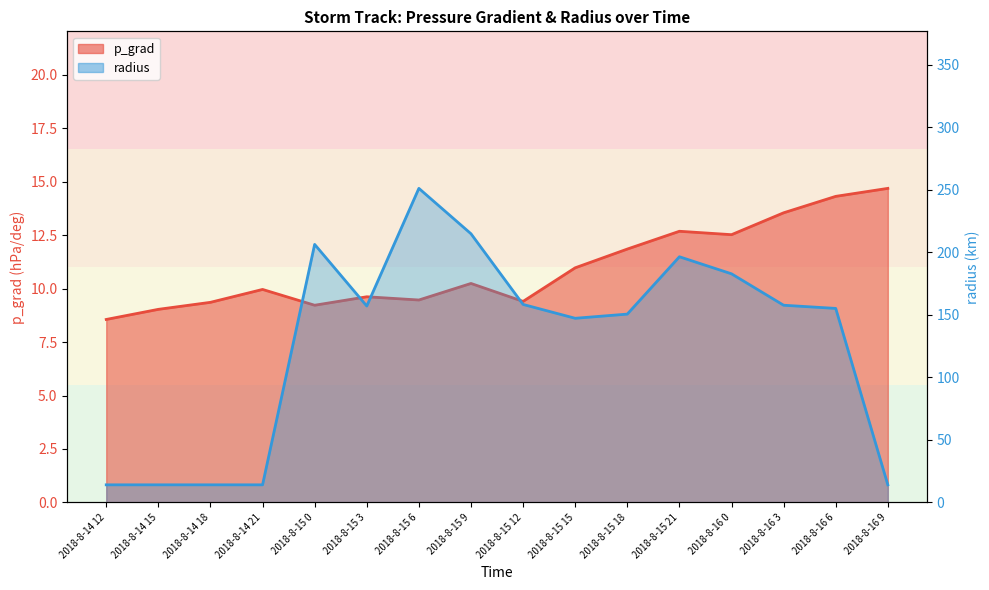

At which label does radius reach its minimum?

2018-8-14 12